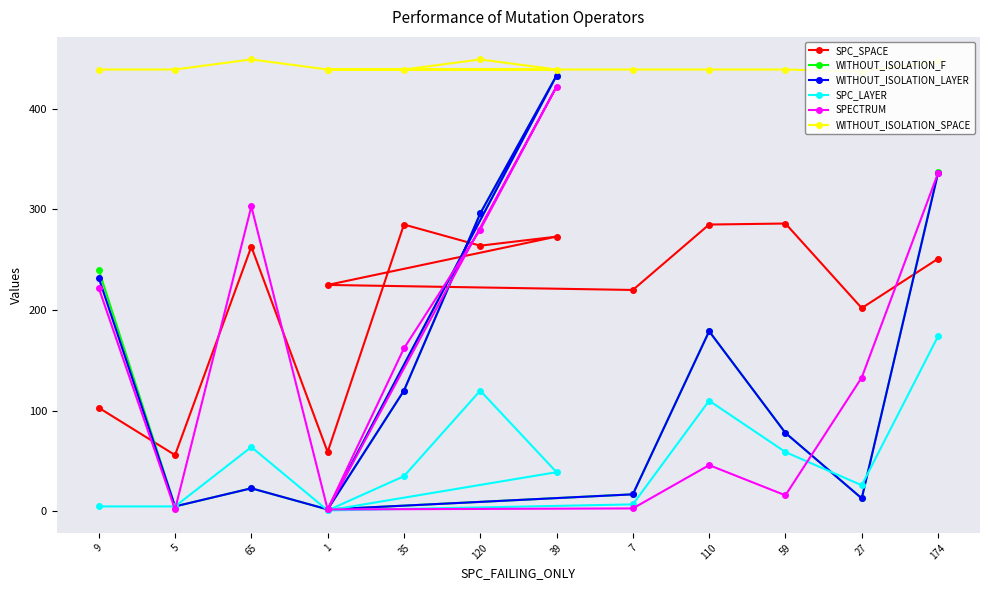

Read the WITHOUT_ISOLATION_SPACE value at 7, to the nearest 5.

440